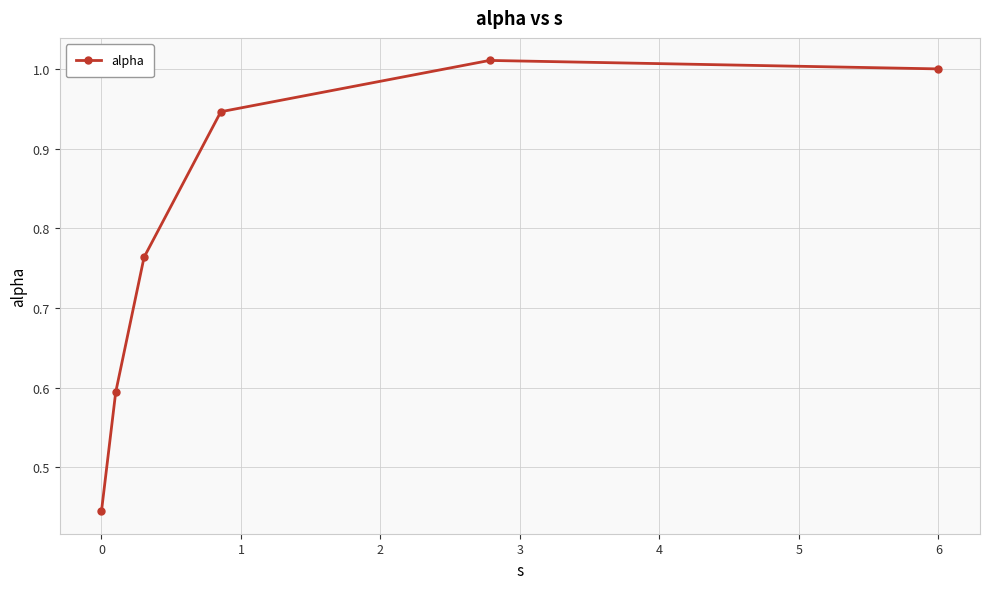

What is the difference between the maximum and minimum values?

0.6